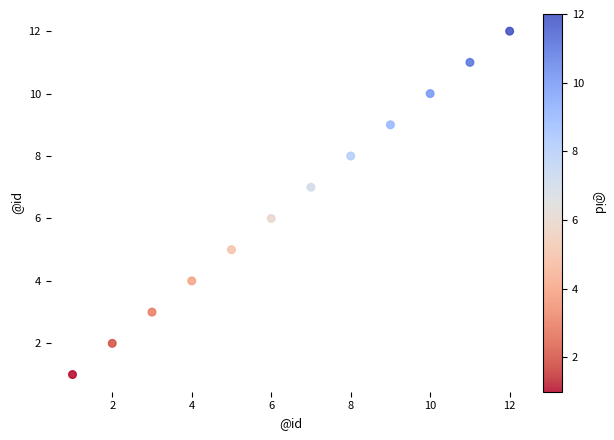

What is the range of X values (max minus min)?

11